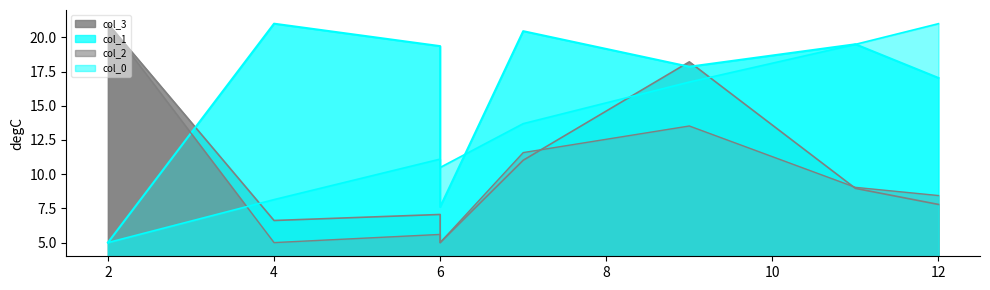

What is the value of the col_0 point at the 3rd from the left?

11.1